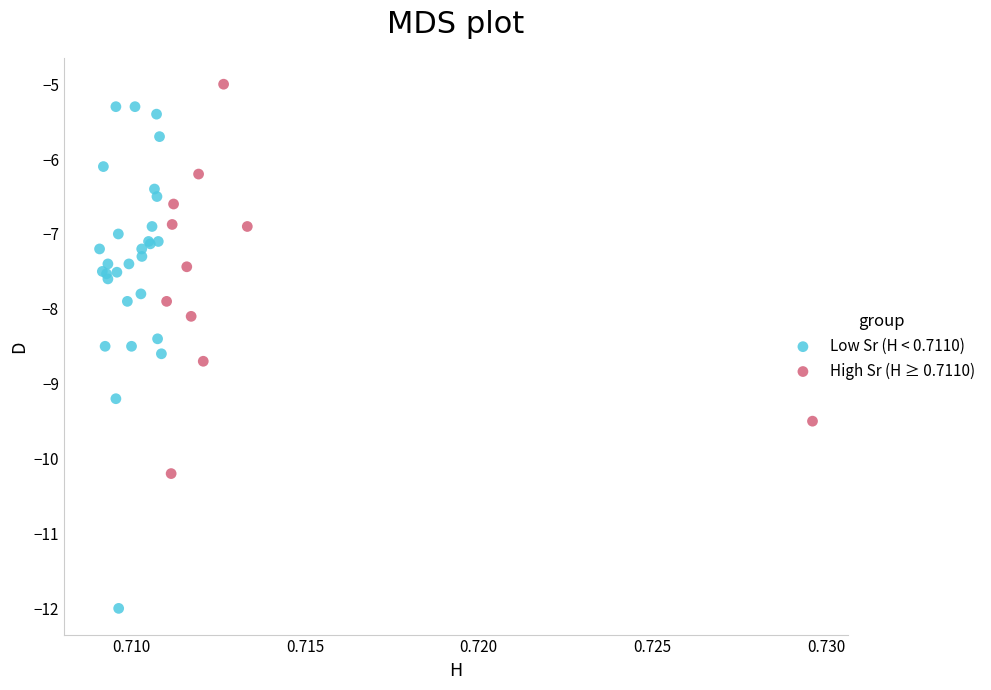

Which series reaches the maximum Y coordinate?

High Sr (H ≥ 0.7110)